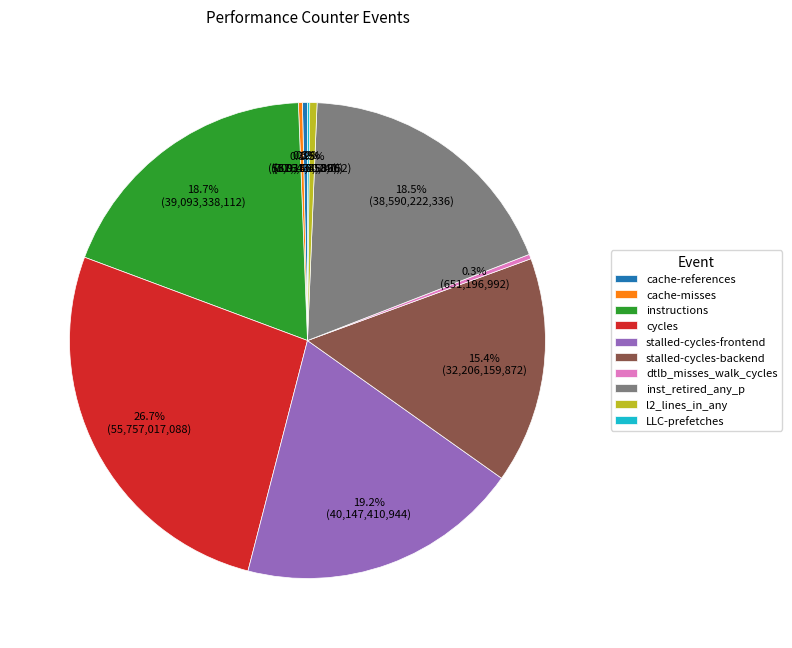

True or false: instructions accounts for 6% of the total.

False